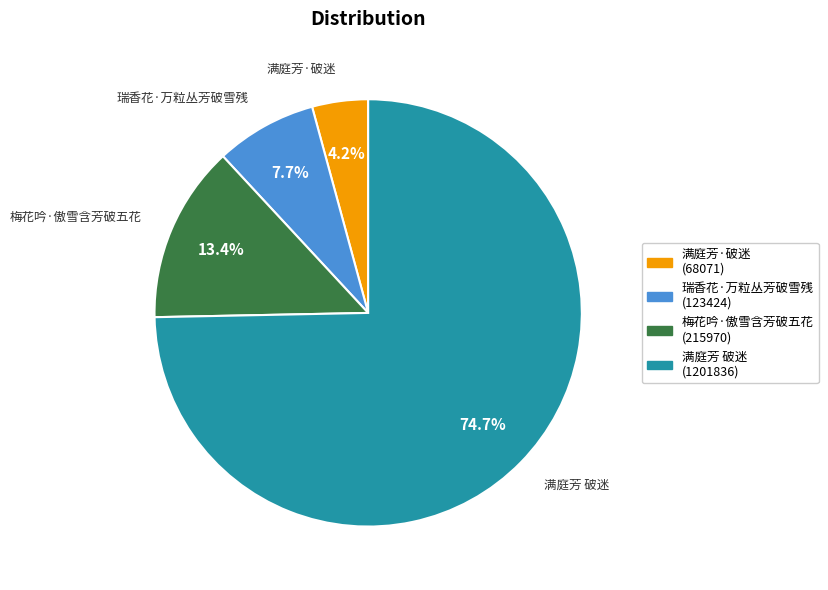

What percentage is NOT represented by 满庭芳·破迷?

95.8%